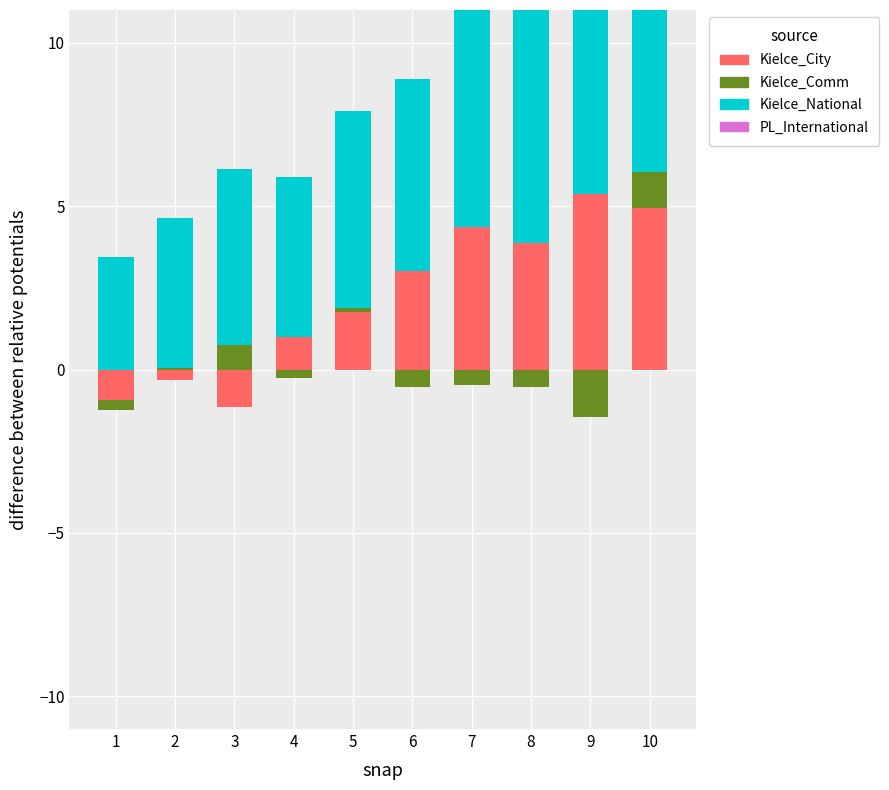

Which series has the largest range (max minus min)?

Kielce_City